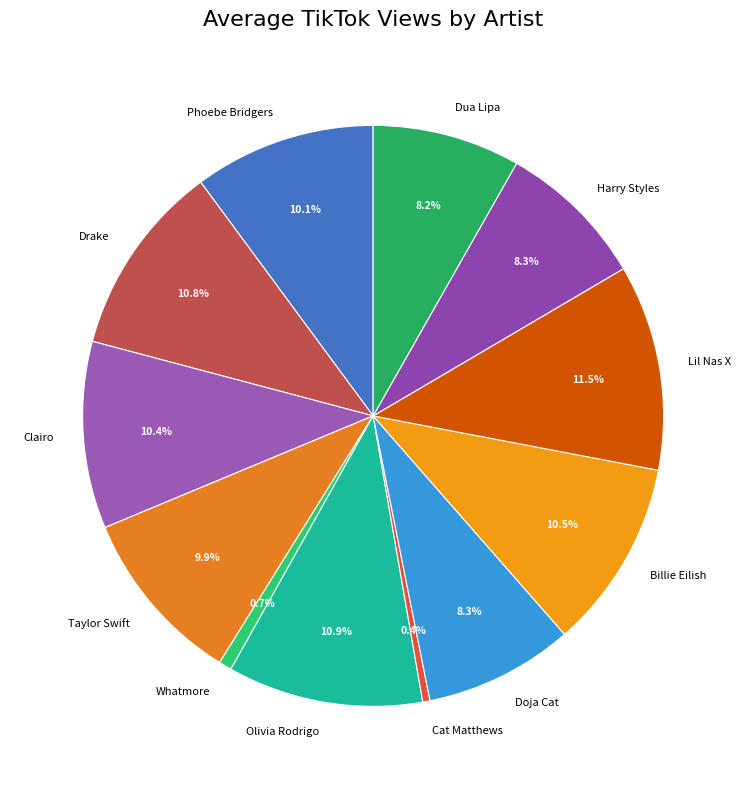

Which category has the biggest portion of the pie?

Lil Nas X